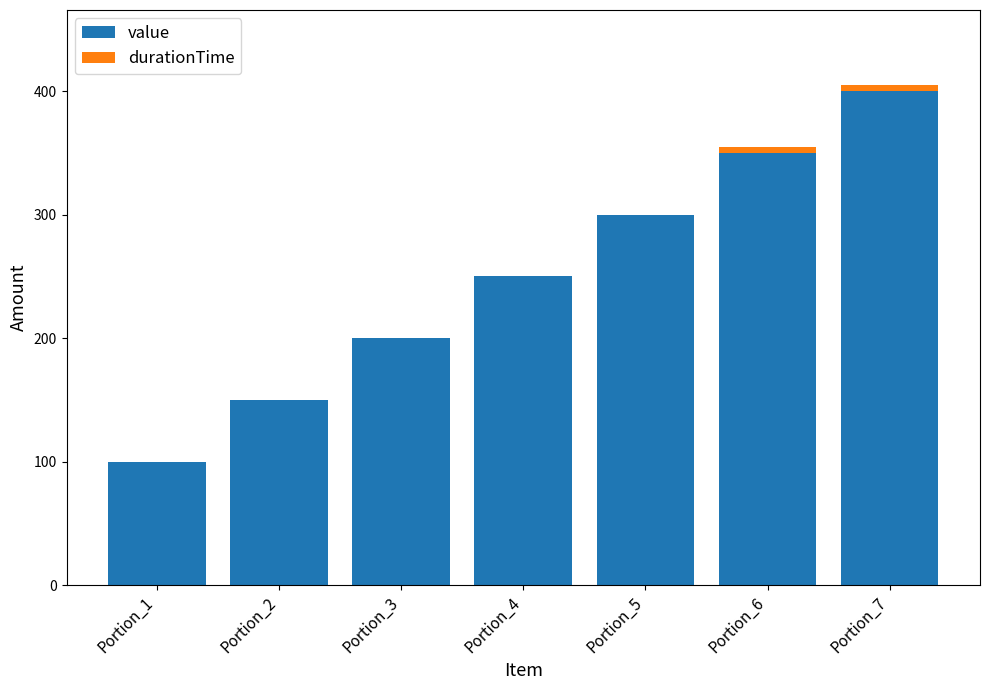

Is it true that value equals 250 at Portion_4?

True